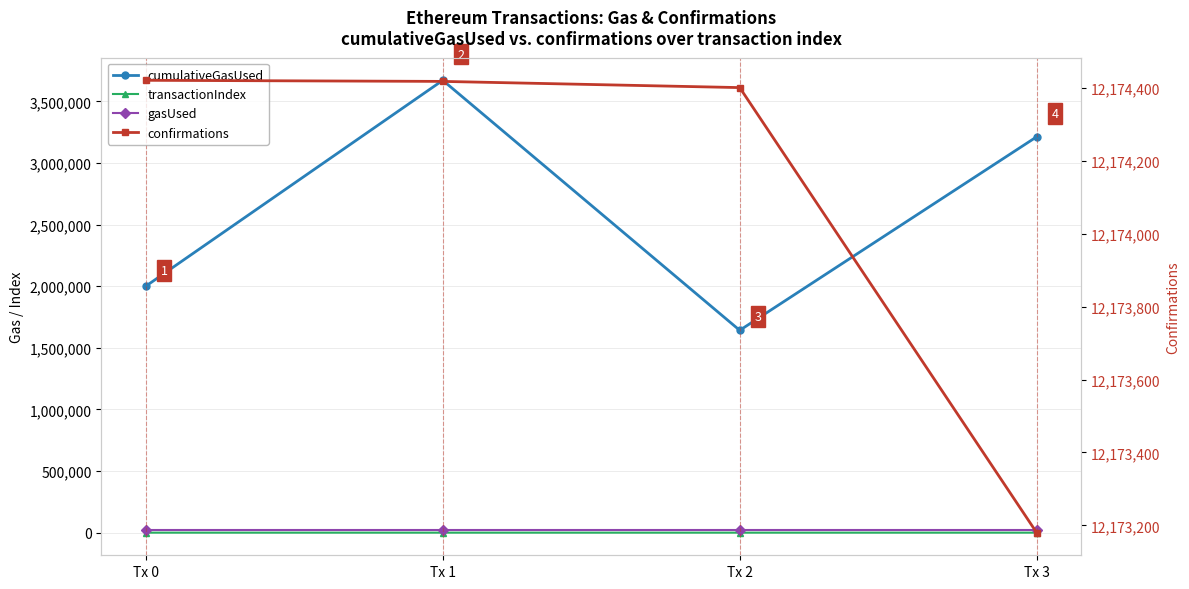

At how many categories does at least one series exceed 7448754?

4